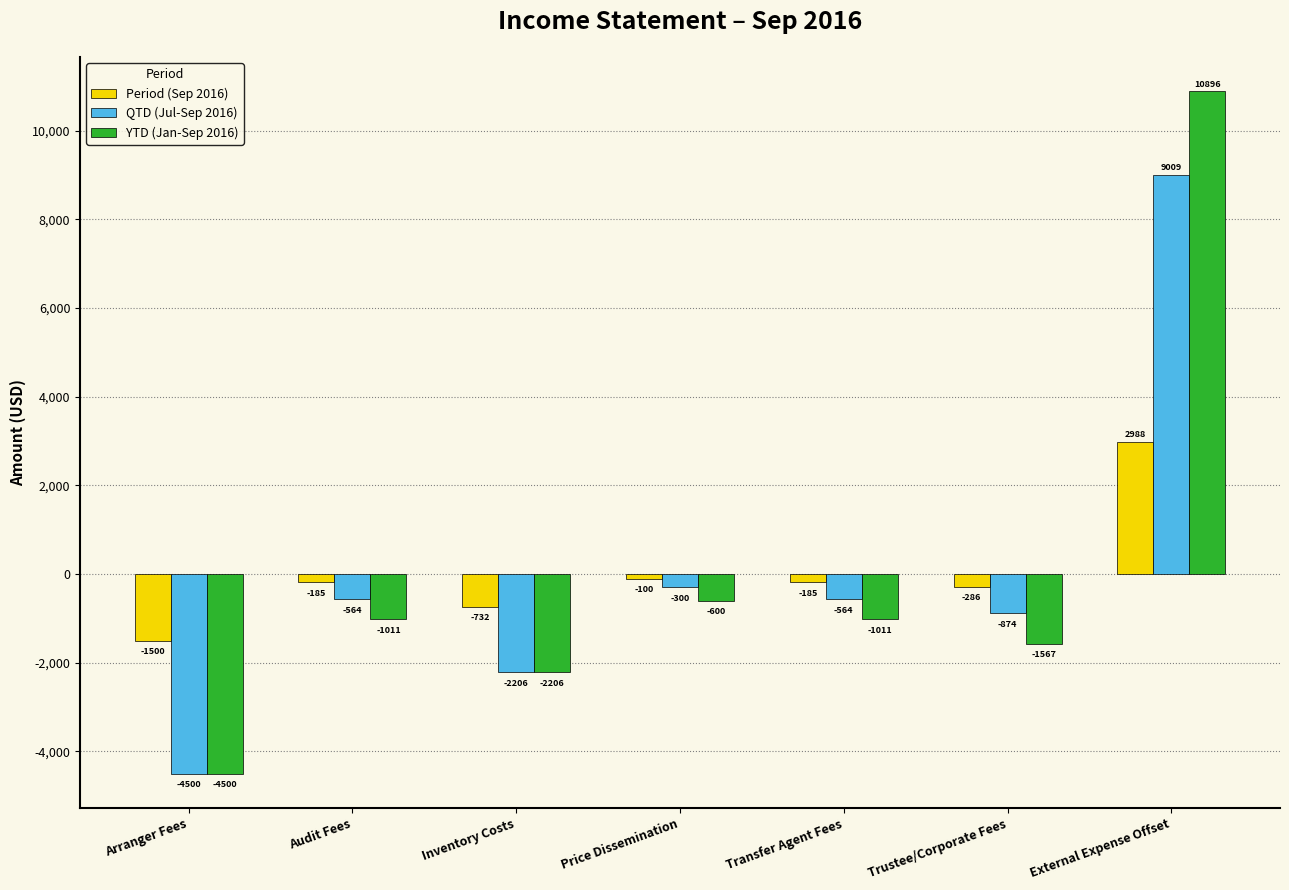

What is the difference between the maximum and minimum values in the QTD (Jul-Sep 2016) series?

13509.0